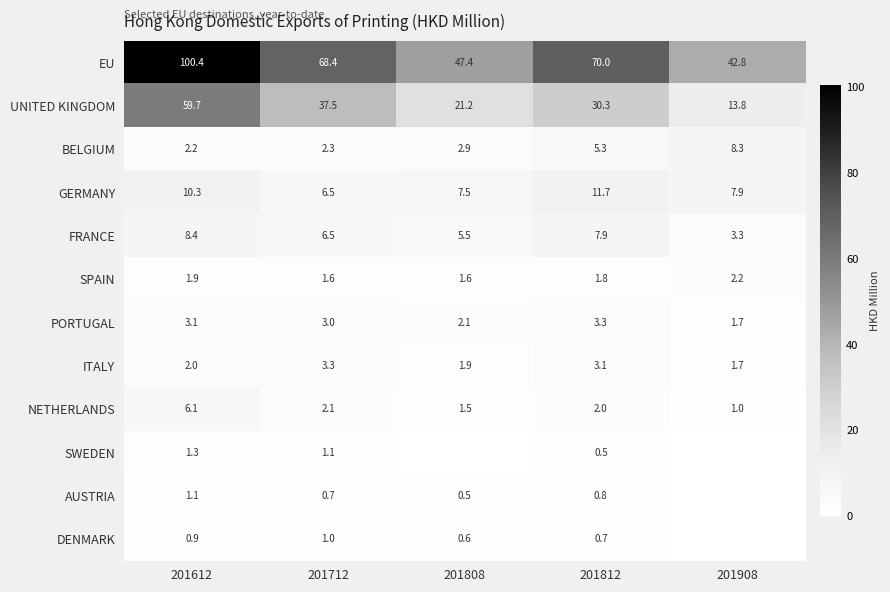

At how many categories does at least one series exceed 94?

1